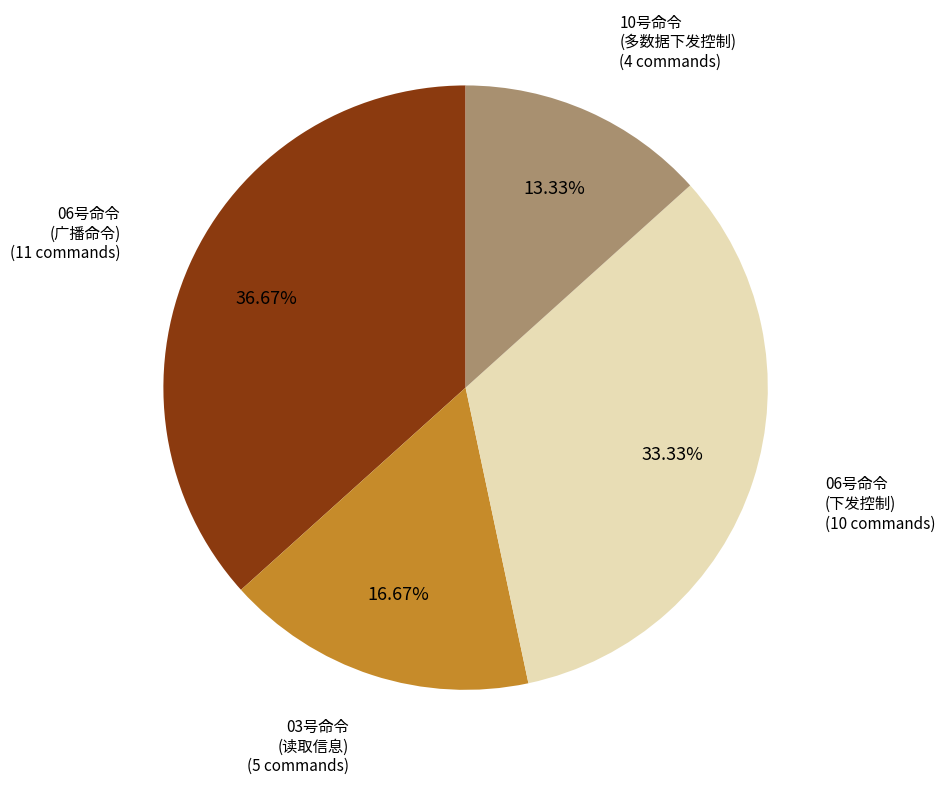

Is there any slice that represents more than half of the pie?

No